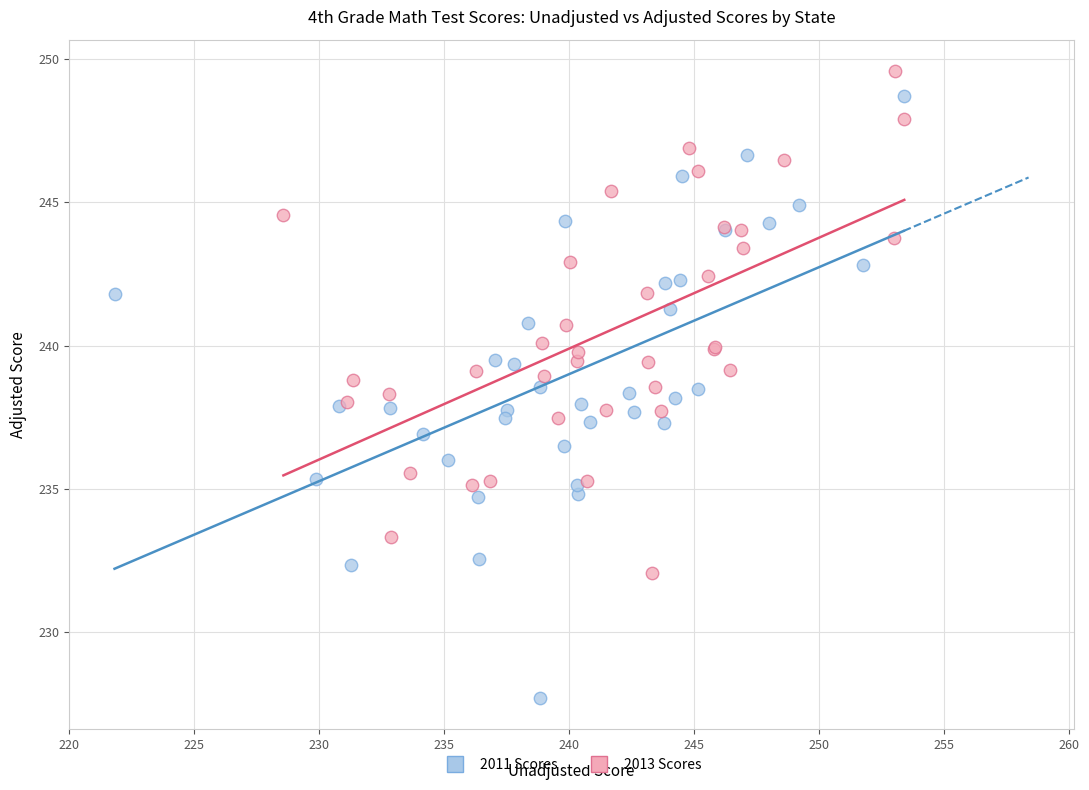

Which series contains the lowest Y value?

2011 Scores